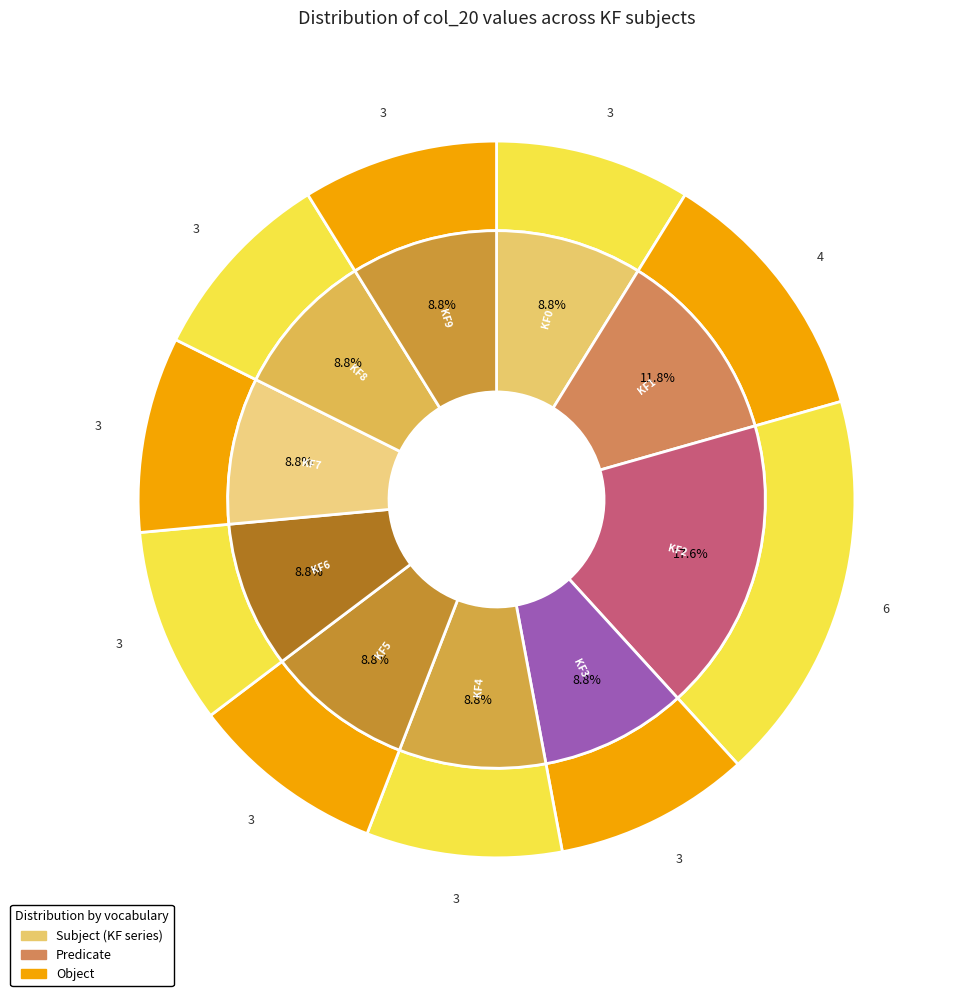

Is there any slice that represents more than half of the pie?

No